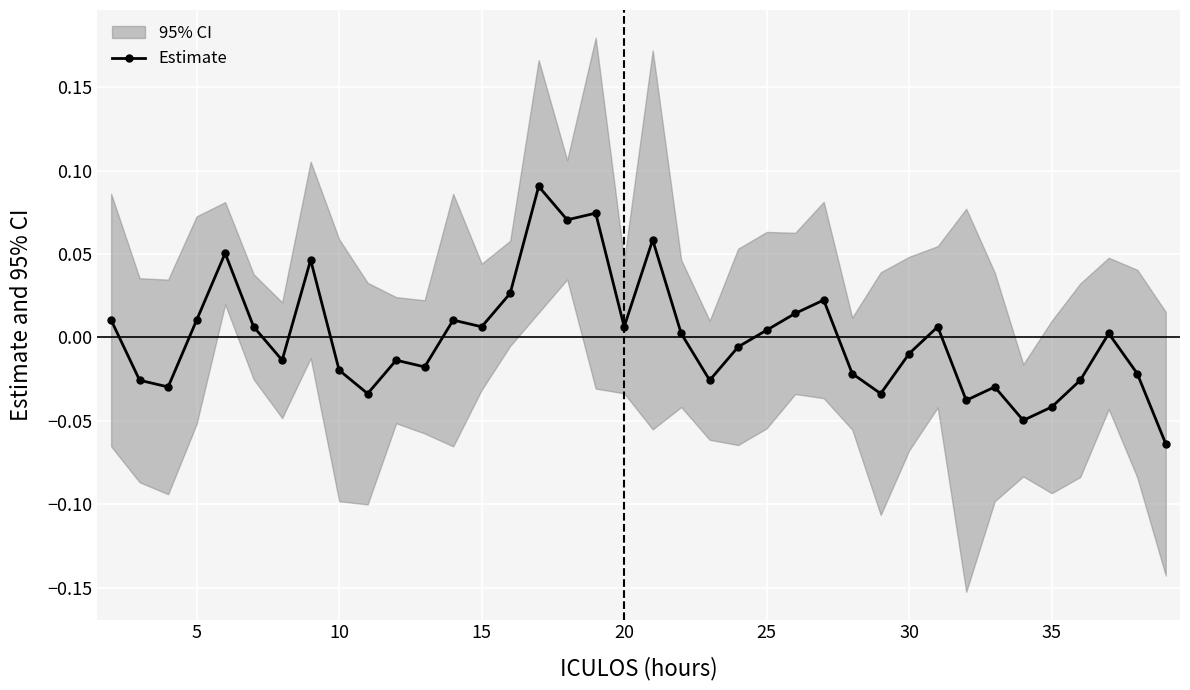

Reading left to right, extract all data points from this chart.

0.0	-0.0	-0.0	0.0	0.1	0.0	-0.0	0.0	-0.0	-0.0	-0.0	-0.0	0.0	0.0	0.0	0.1	0.1	0.1	0.0	0.1	0.0	-0.0	-0.0	0.0	0.0	0.0	-0.0	-0.0	-0.0	0.0	-0.0	-0.0	-0.0	-0.0	-0.0	0.0	-0.0	-0.1